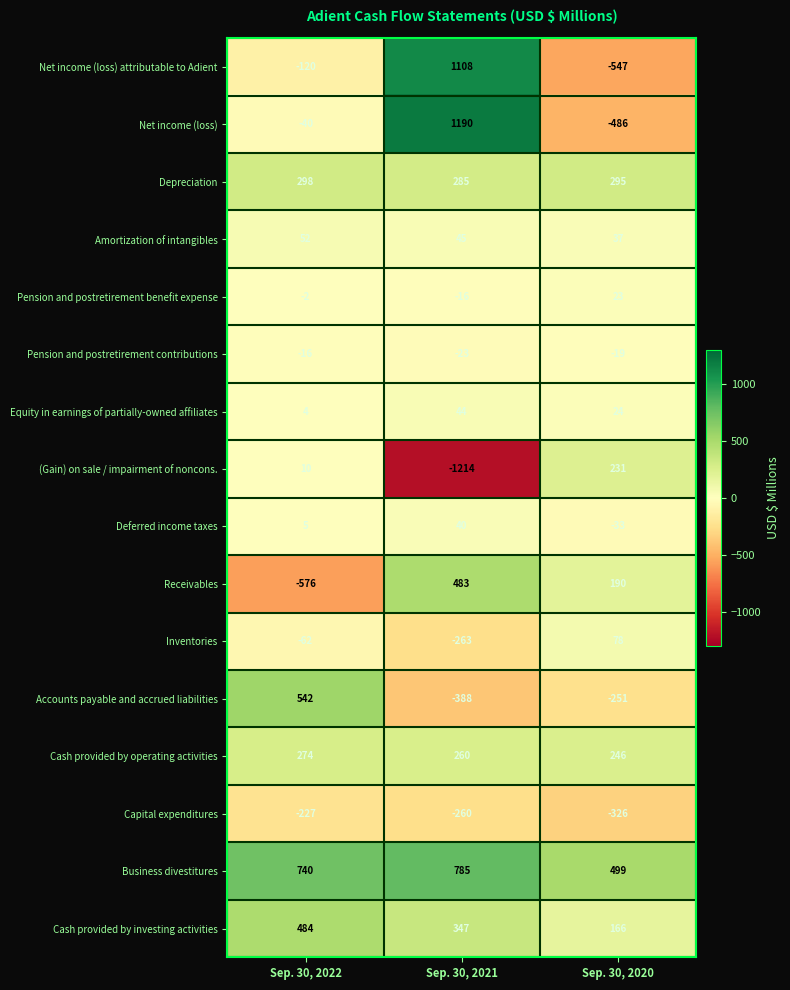

Which series has the largest range (max minus min)?

Net income (loss)